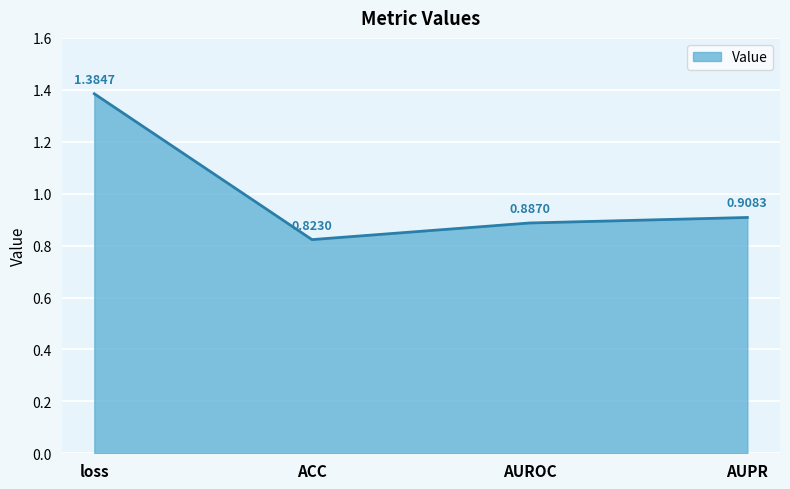

Which category has the lowest value across all series?

ACC